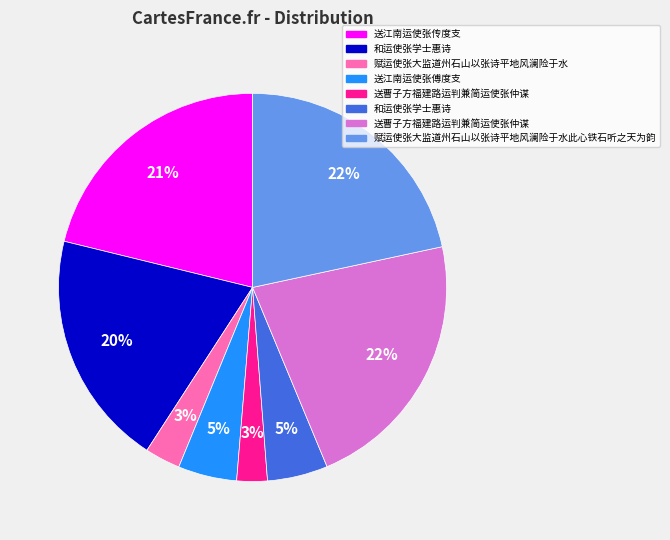

To the nearest percent, what is the average slice percentage?

12%